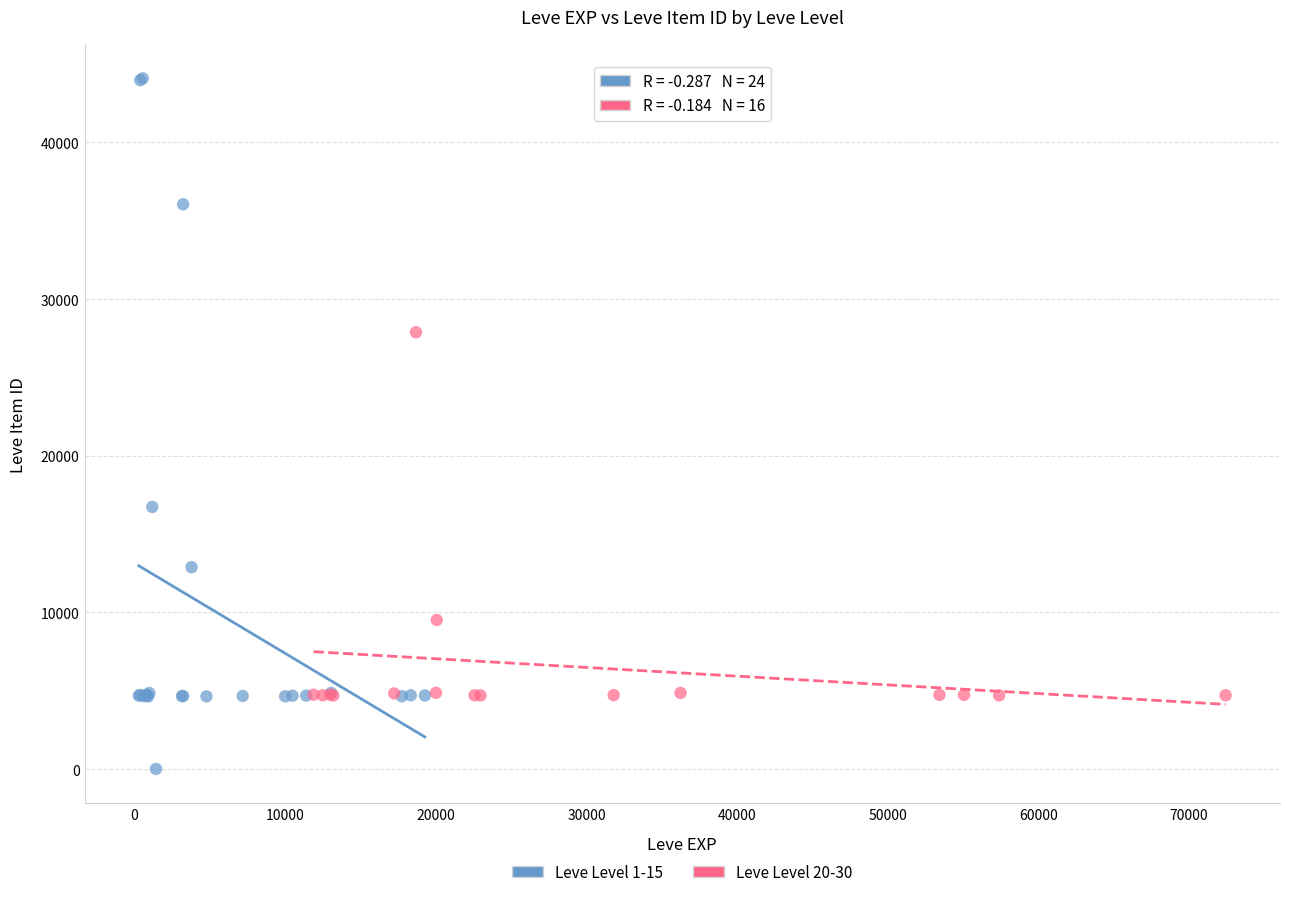

Which series reaches the maximum Y coordinate?

Leve Level 1-15